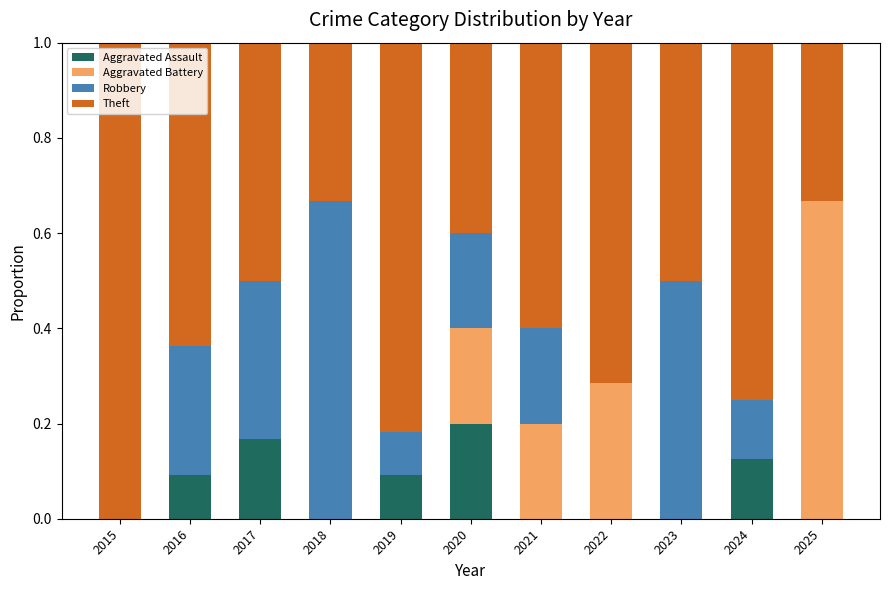

Are the bars horizontal?

No